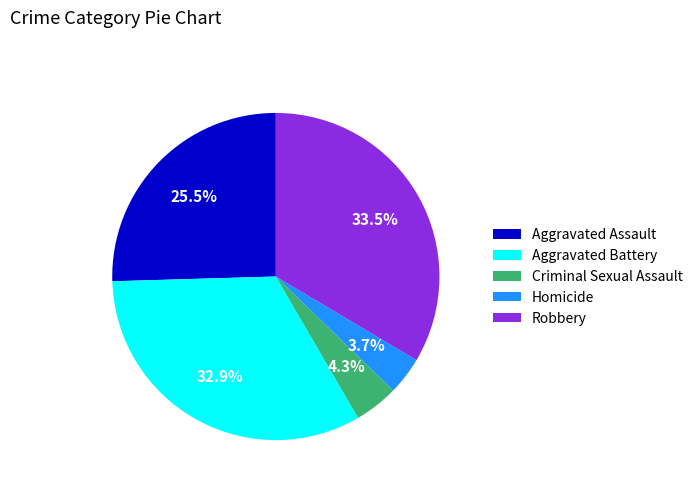

How many slices are in this pie chart?

5